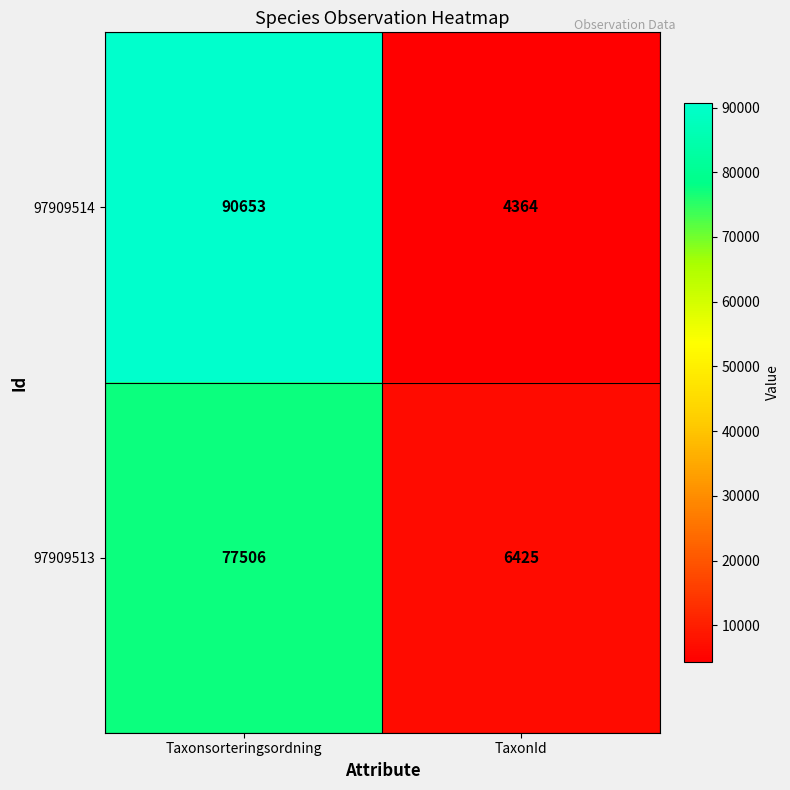

Reading left to right, extract all data points from this chart.

97909514: Taxonsorteringsordning=90653	TaxonId=4364
97909513: Taxonsorteringsordning=77506	TaxonId=6425